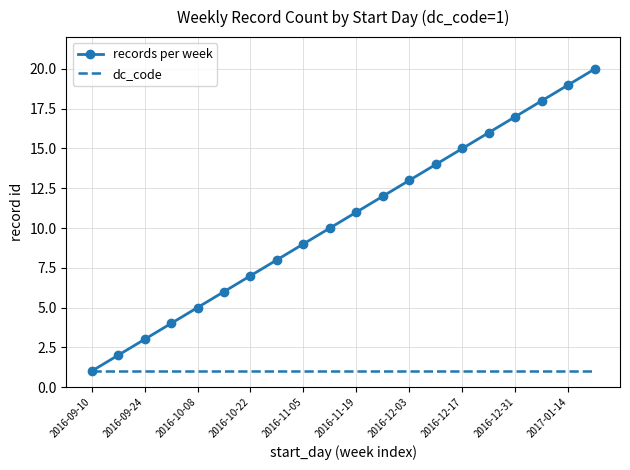

Rank the series by their average value, from highest to lowest.

records per week, dc_code